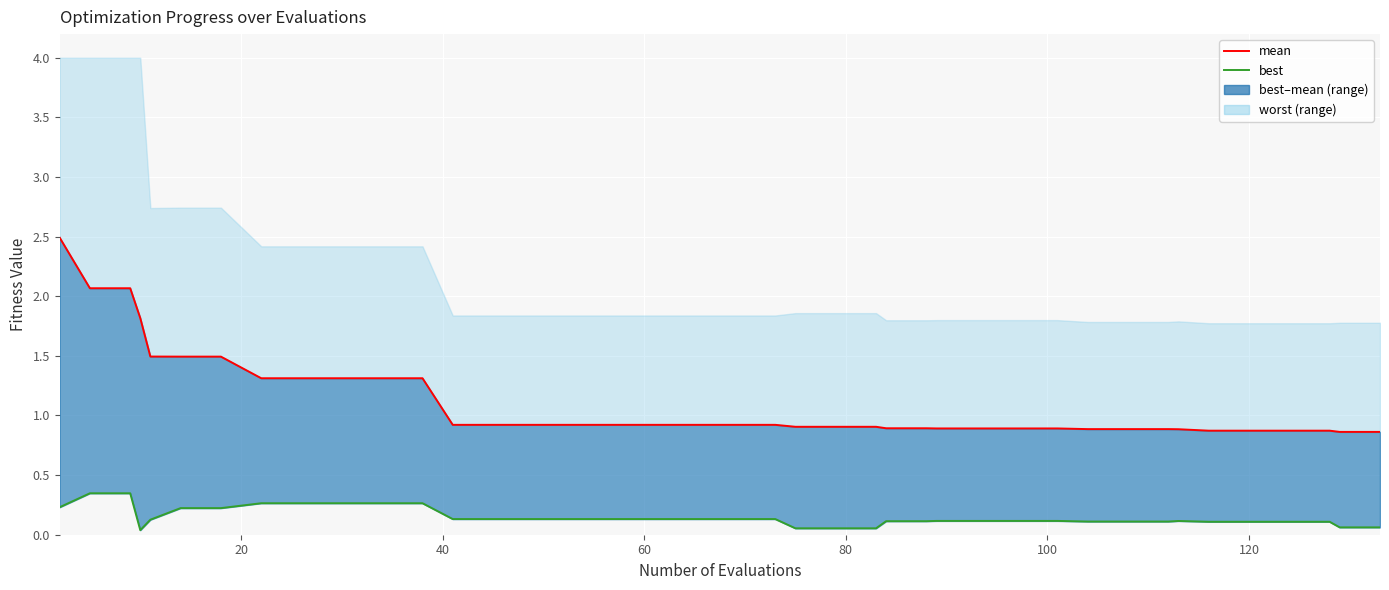

Which series has the largest total across all categories?

mean